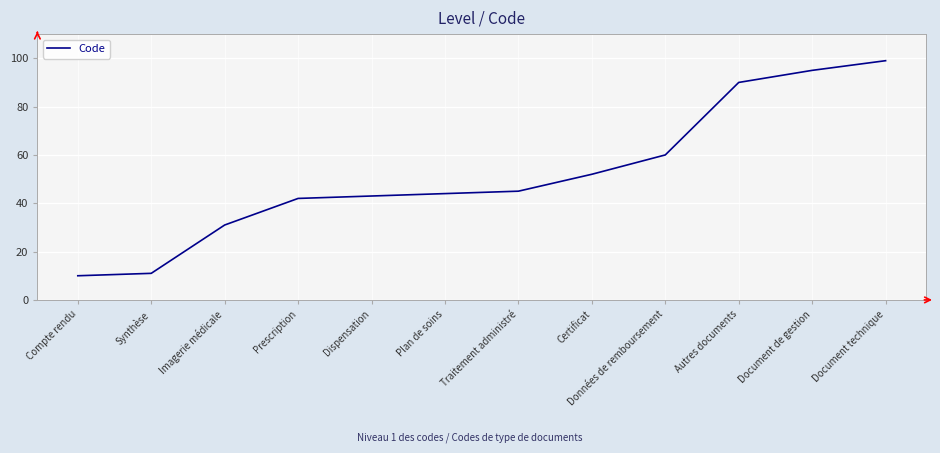

What position from the left is Certificat?

8